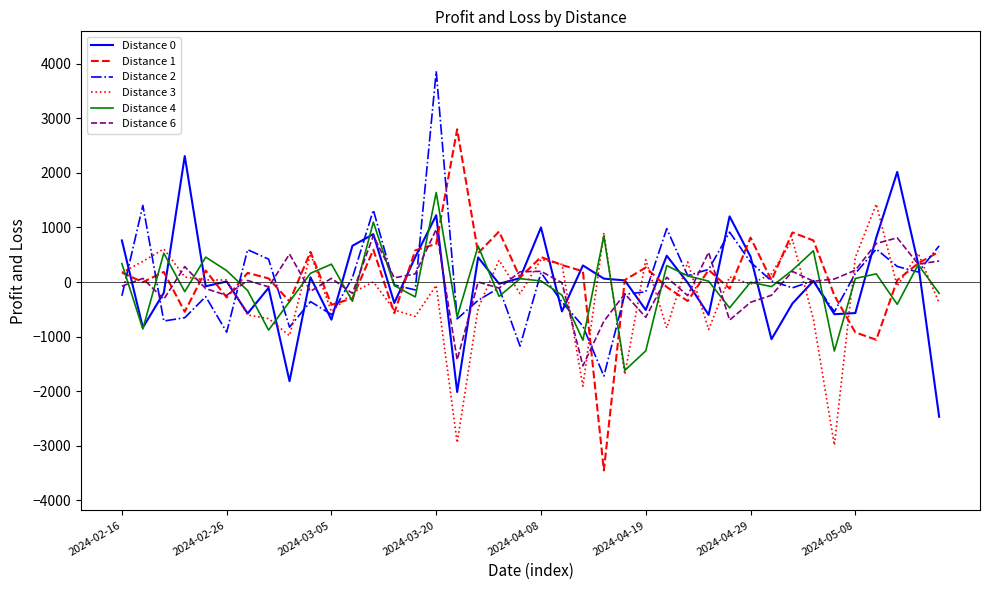

What is the difference between the second highest and second lowest values in the Distance 3 series?

3847.5